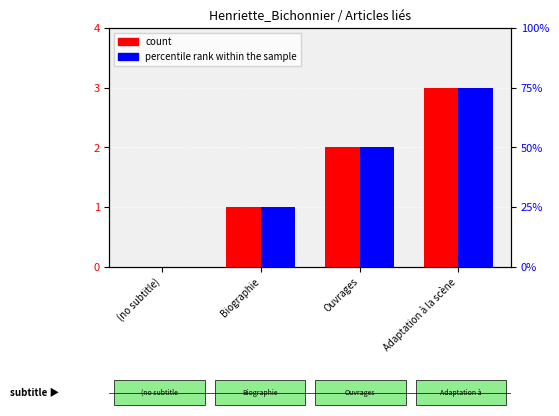

What value does the percentile rank within the sample series have at Ouvrages?

50